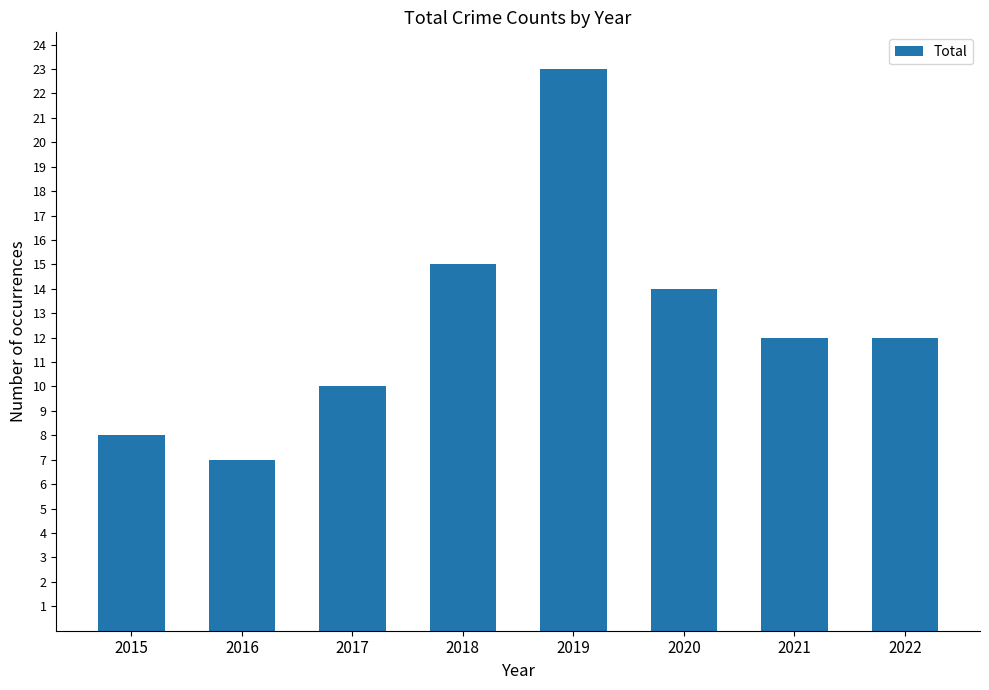

Does the chart contain any negative values?

No